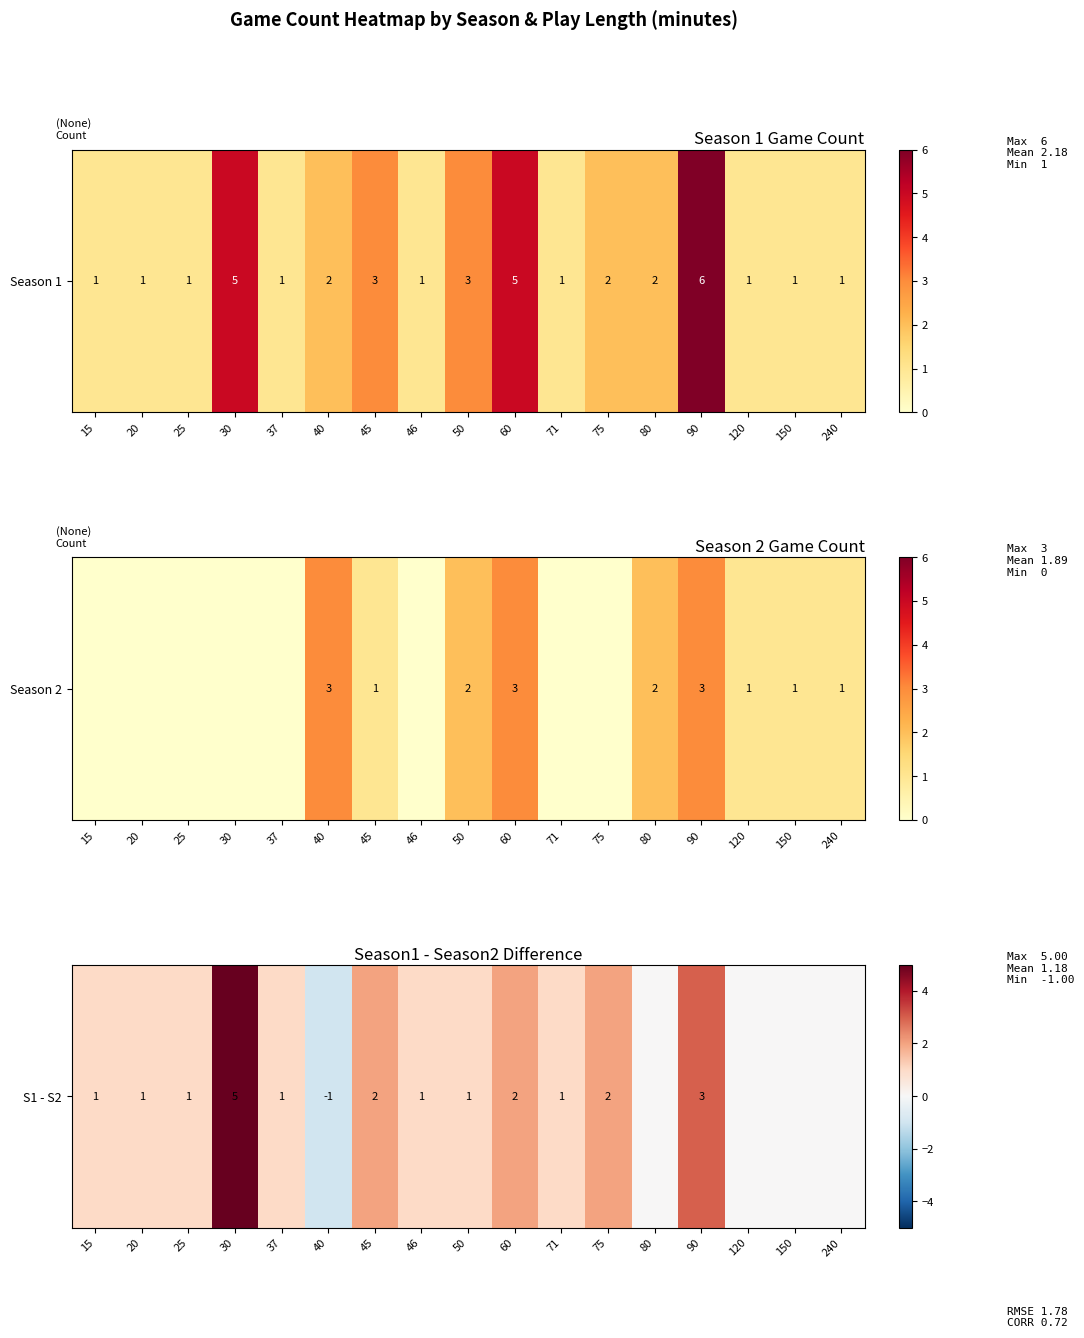

Rank the categories by value from highest to lowest.

30, 90, 45, 60, 75, 15, 20, 25, 37, 46, 50, 71, 80, 120, 150, 240, 40